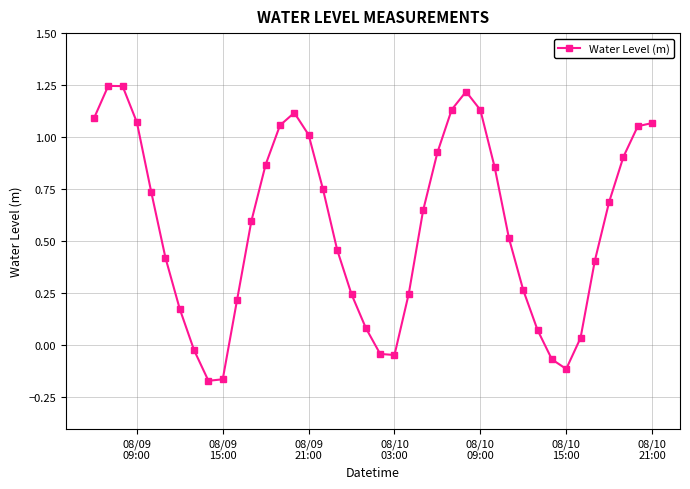

What is the sum of all values?

22.9